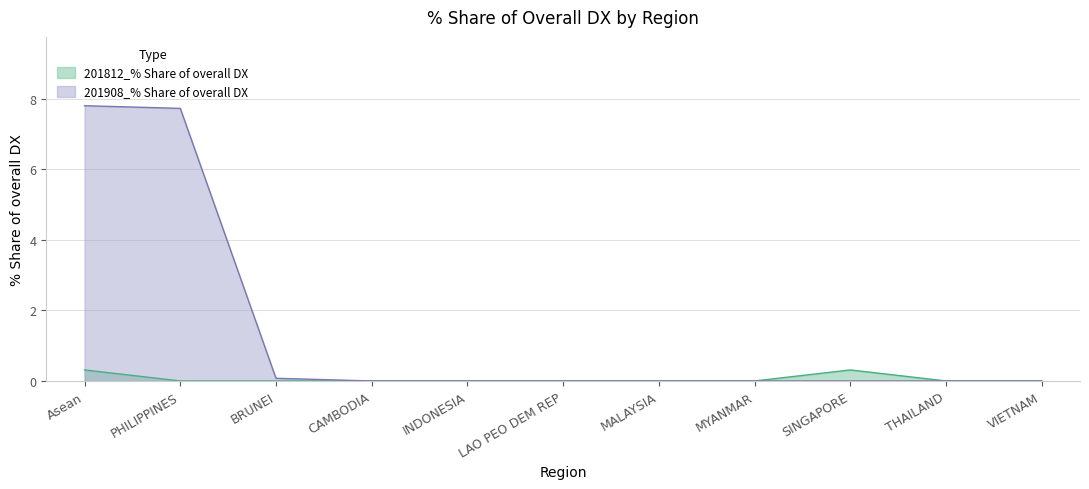

What is the label of the 3rd point from the left?

BRUNEI